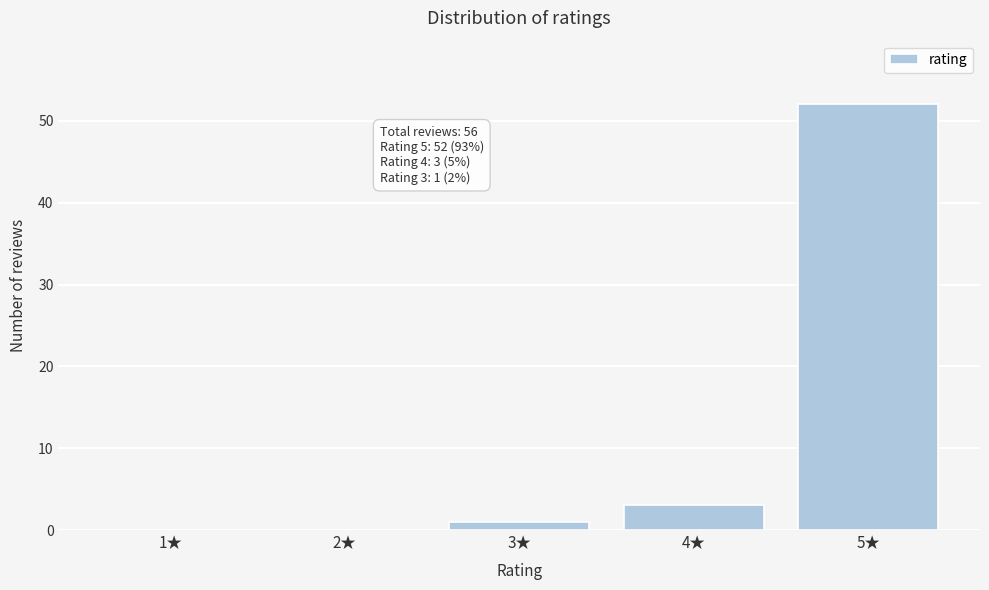

Reading left to right, transcribe all the data shown in this chart.

1★=0	2★=0	3★=1	4★=3	5★=52